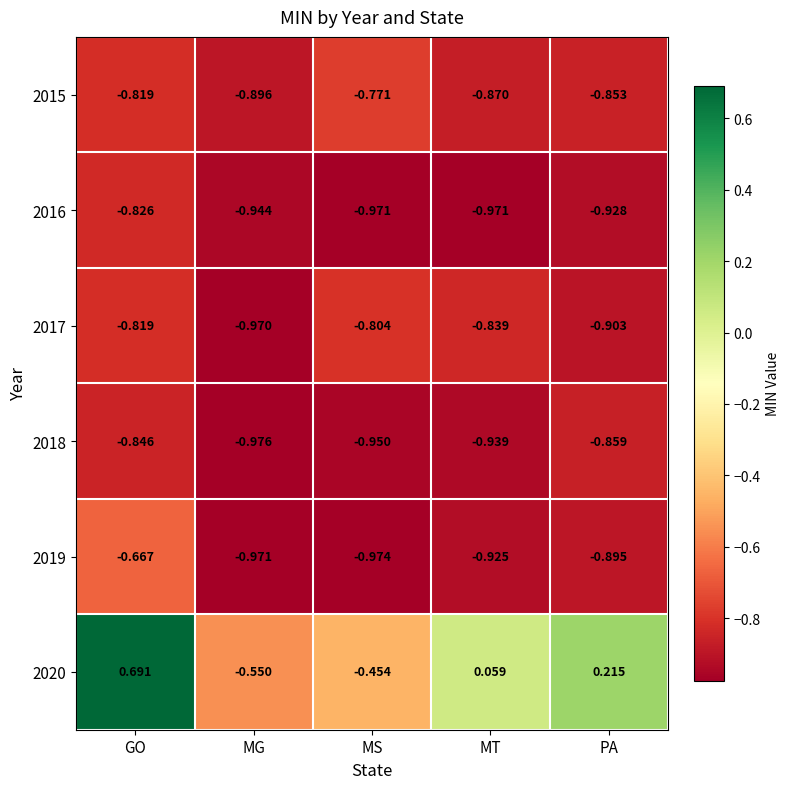

List the labels in order of 2017 value, smallest first.

MG, PA, MT, GO, MS